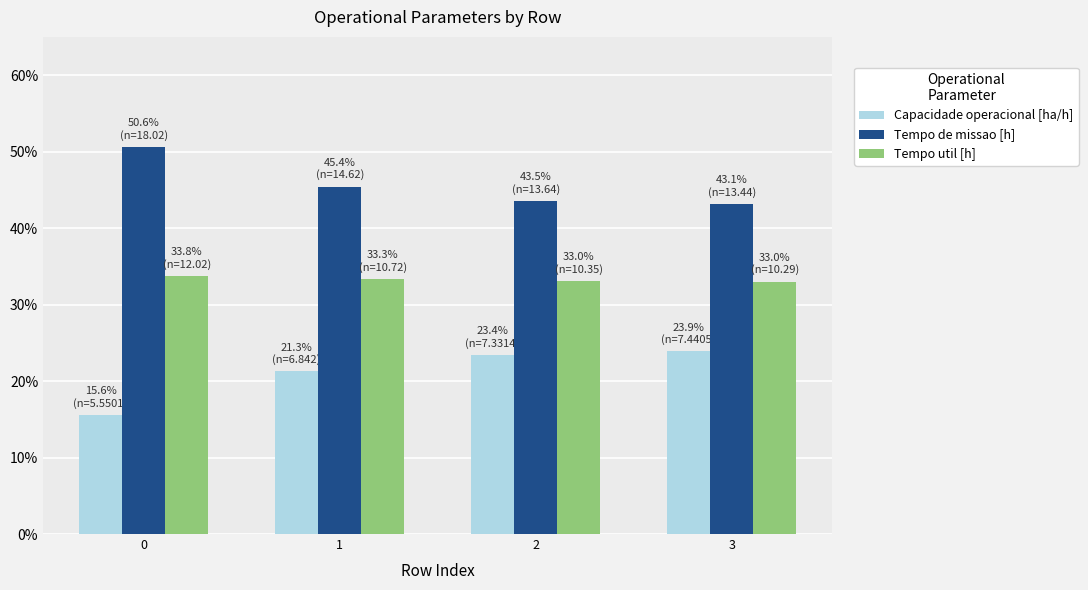

What is the value of the Tempo util [h] bar at the 4th from the left?

33.0